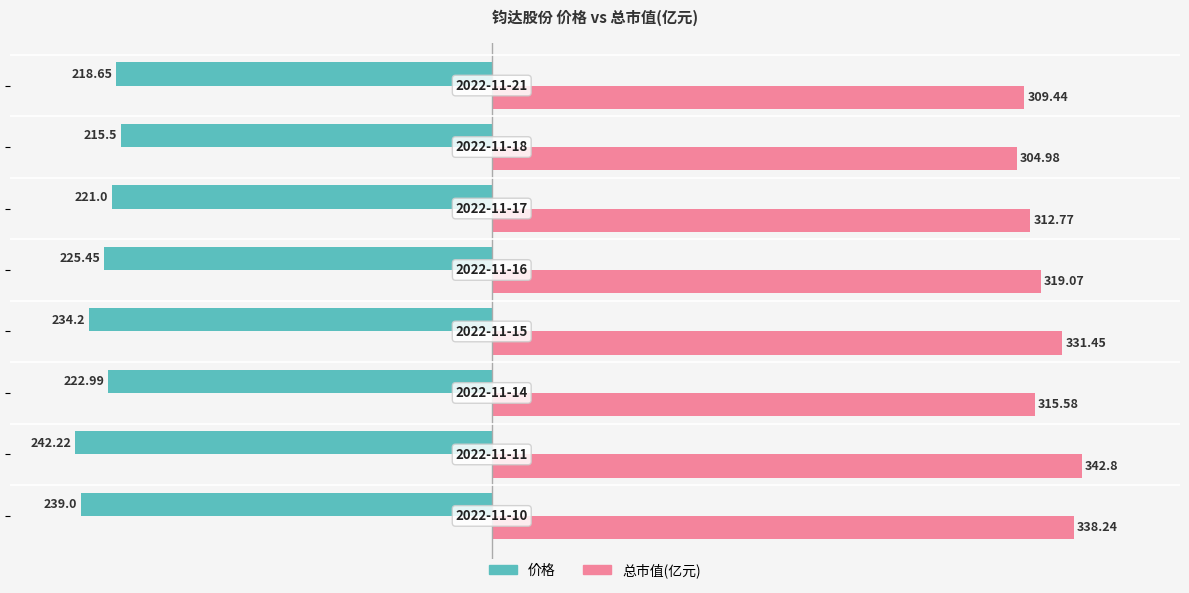

Which series has the largest range (max minus min)?

总市值(亿元)